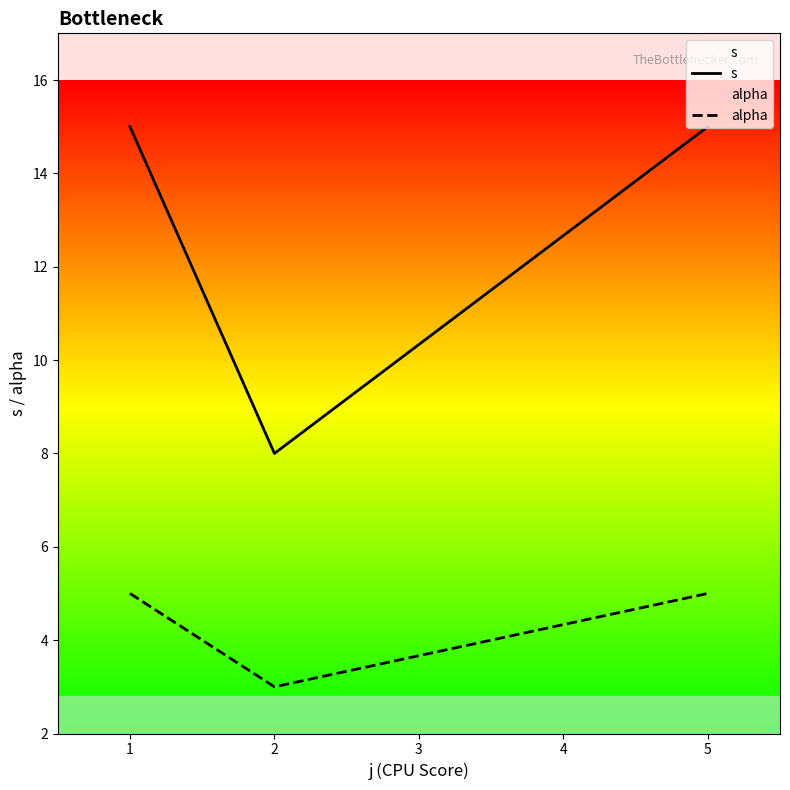

Count the s values in the range 8 to 15.

3